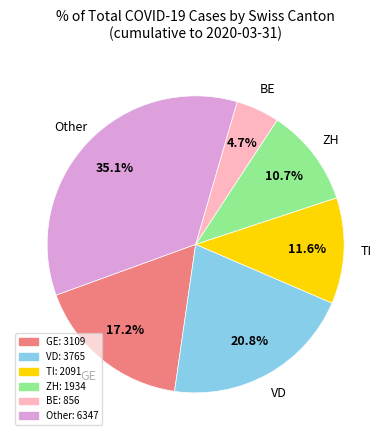

Is the sum of GE and BE greater than half?

No